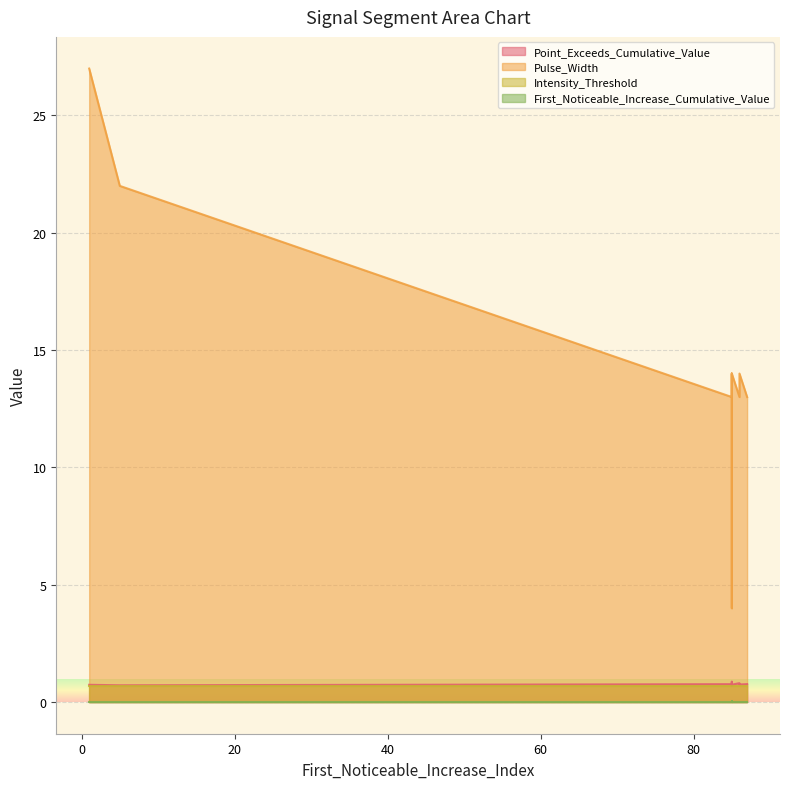

The Pulse_Width series shows 19.4 at signal segment 10. True or false?

False